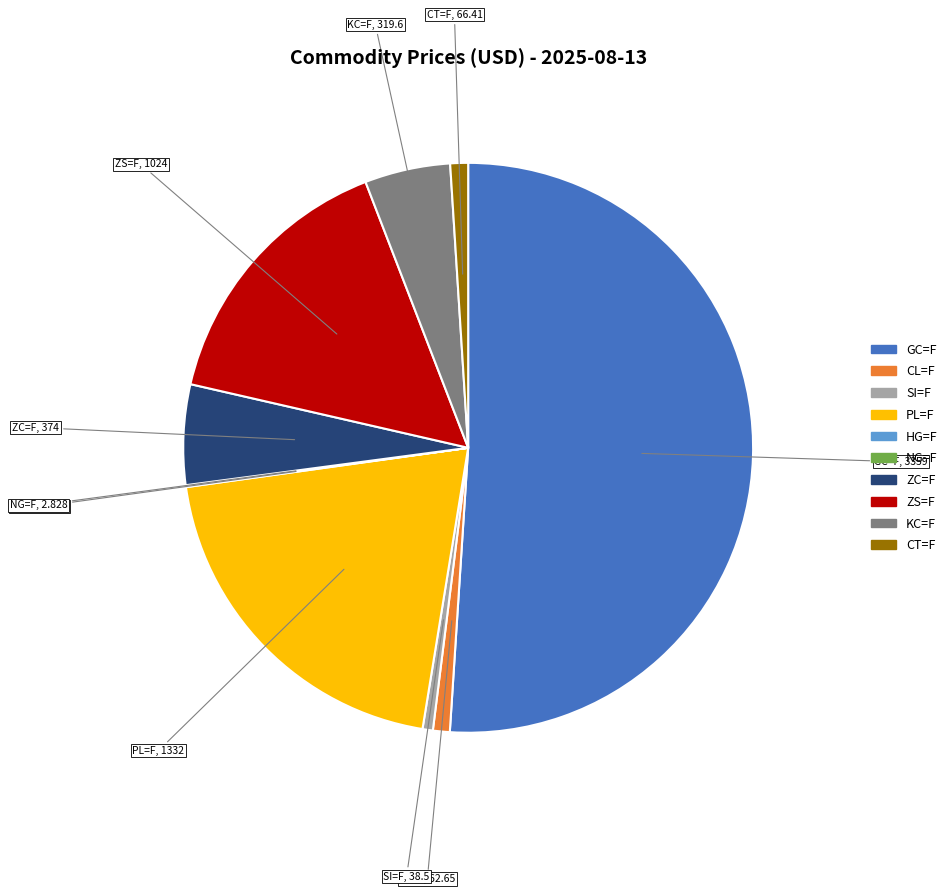

True or false: KC=F accounts for 5% of the total.

True